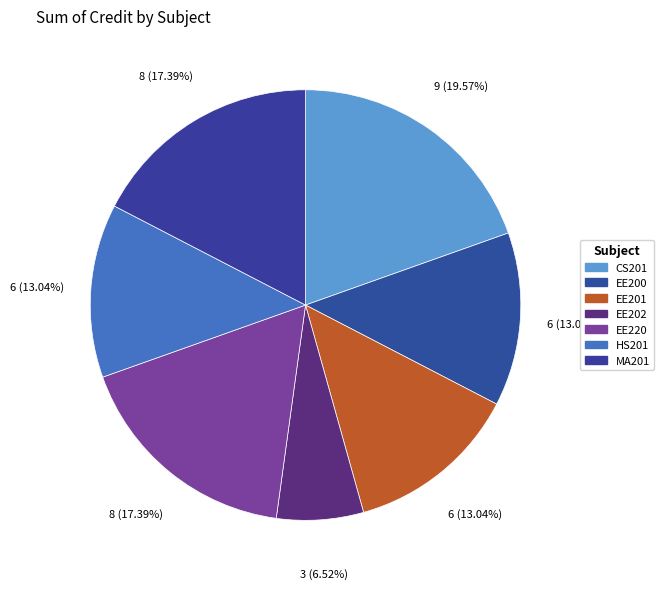

Count the number of slices in the pie.

7